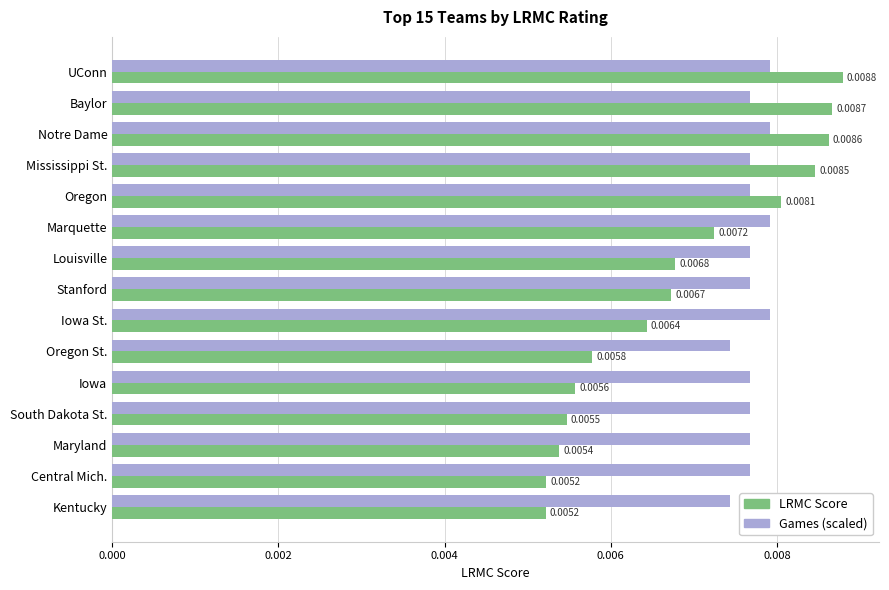

Which series changed the most between Notre Dame and Marquette?

LRMC Score